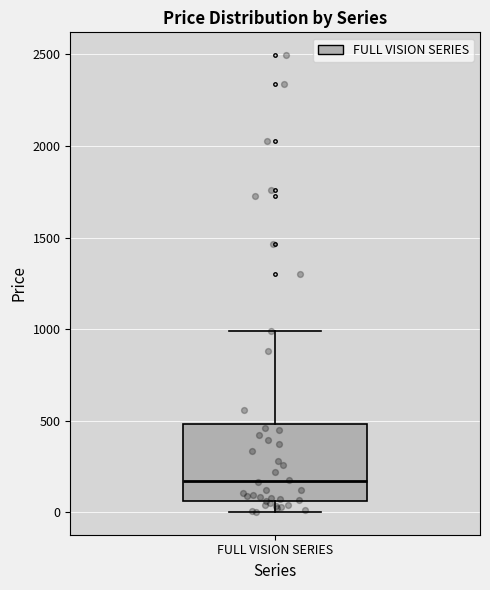

Read this box plot against the y-axis: the position of the median line, the range covered by the box, and the ends of both whiskers. The values are not printed on the chart, so give them approximately, as read against the axis.

median 150, box 50 to 500, whiskers 0 to 1000